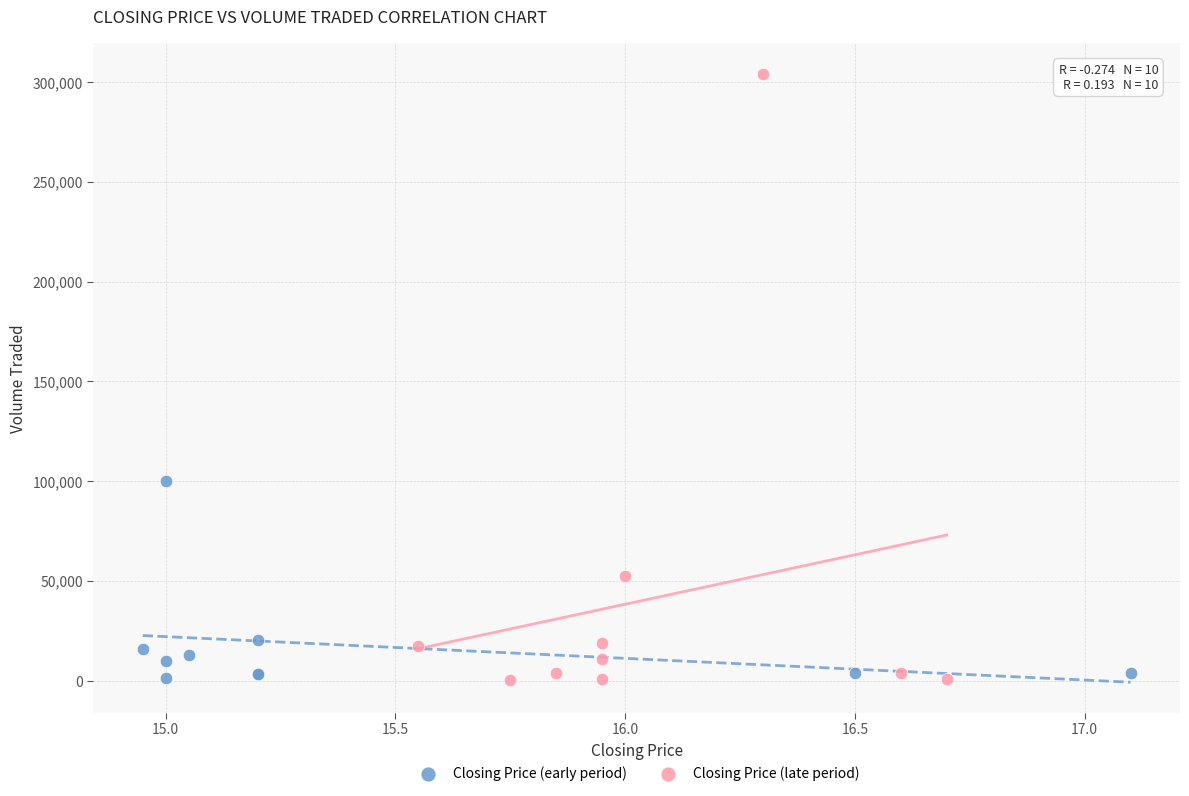

Which series has the largest Y range (max minus min)?

Closing Price (late period)